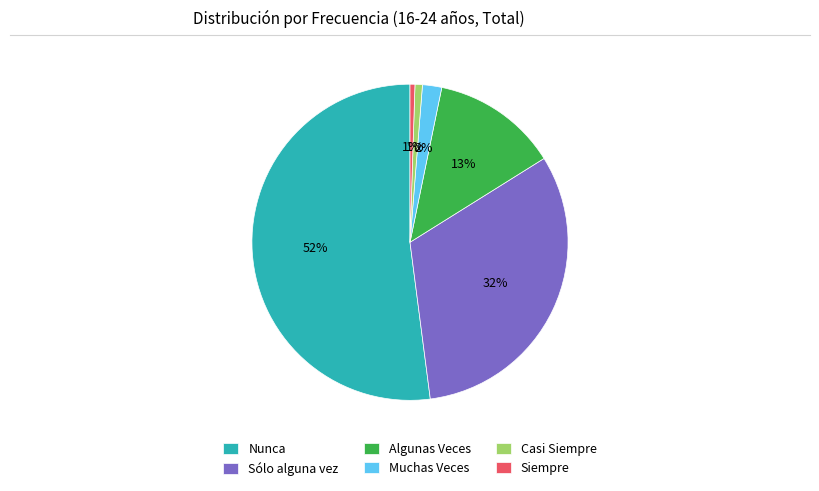

How many segments does this pie chart have?

6